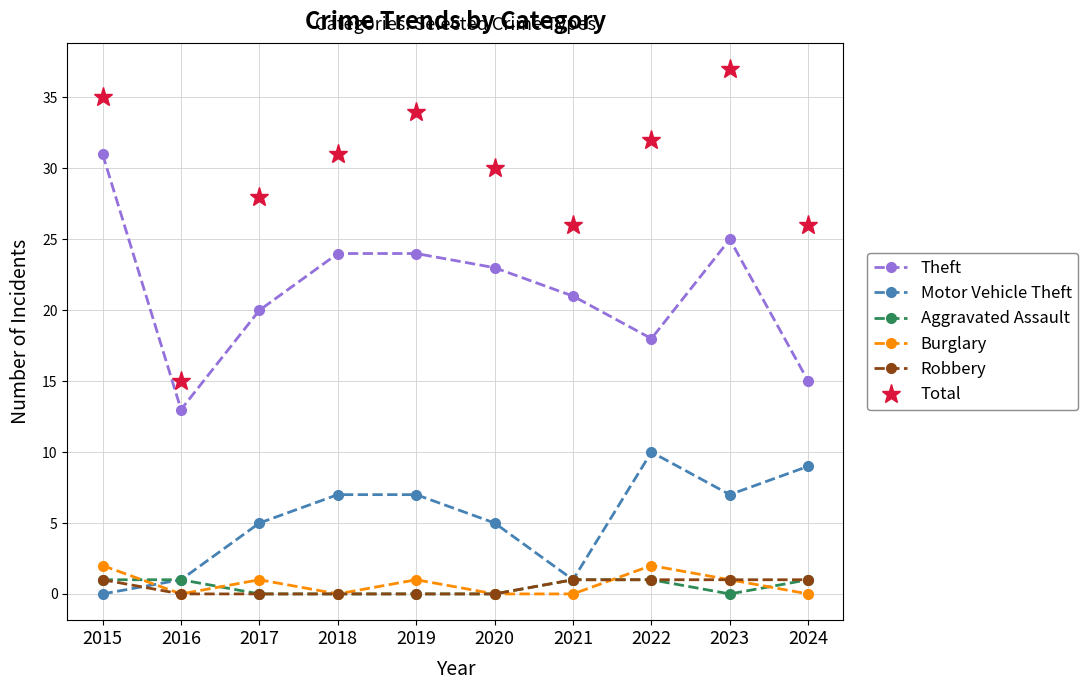

Reading left to right, extract all data points from this chart.

Theft: 31	13	20	24	24	23	21	18	25	15
Motor Vehicle Theft: 0	1	5	7	7	5	1	10	7	9
Aggravated Assault: 1	1	0	0	0	0	1	1	0	1
Burglary: 2	0	1	0	1	0	0	2	1	0
Robbery: 1	0	0	0	0	0	1	1	1	1
Total: 35	15	28	31	34	30	26	32	37	26